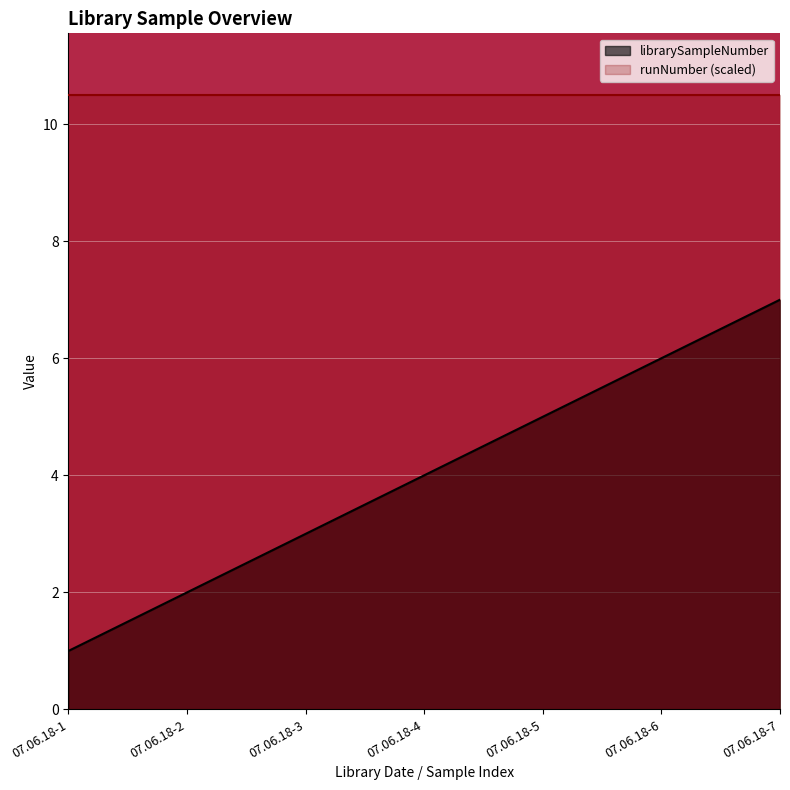

What is the sum of the values at 07.06.18-4 and 07.06.18-5?

9